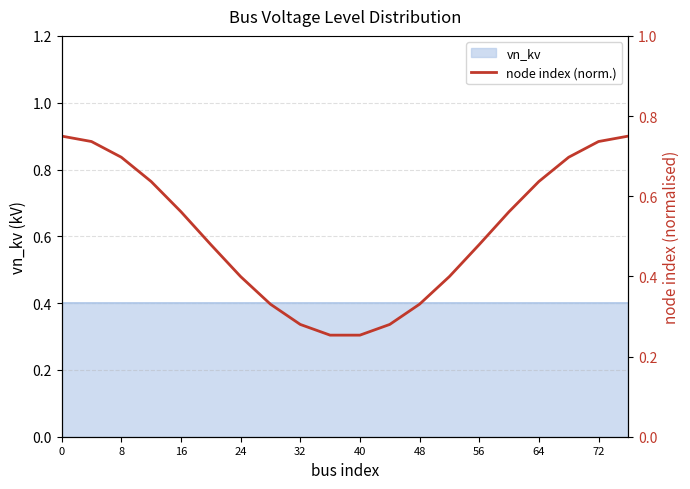

Does the chart display data point markers on the line(s)?

No